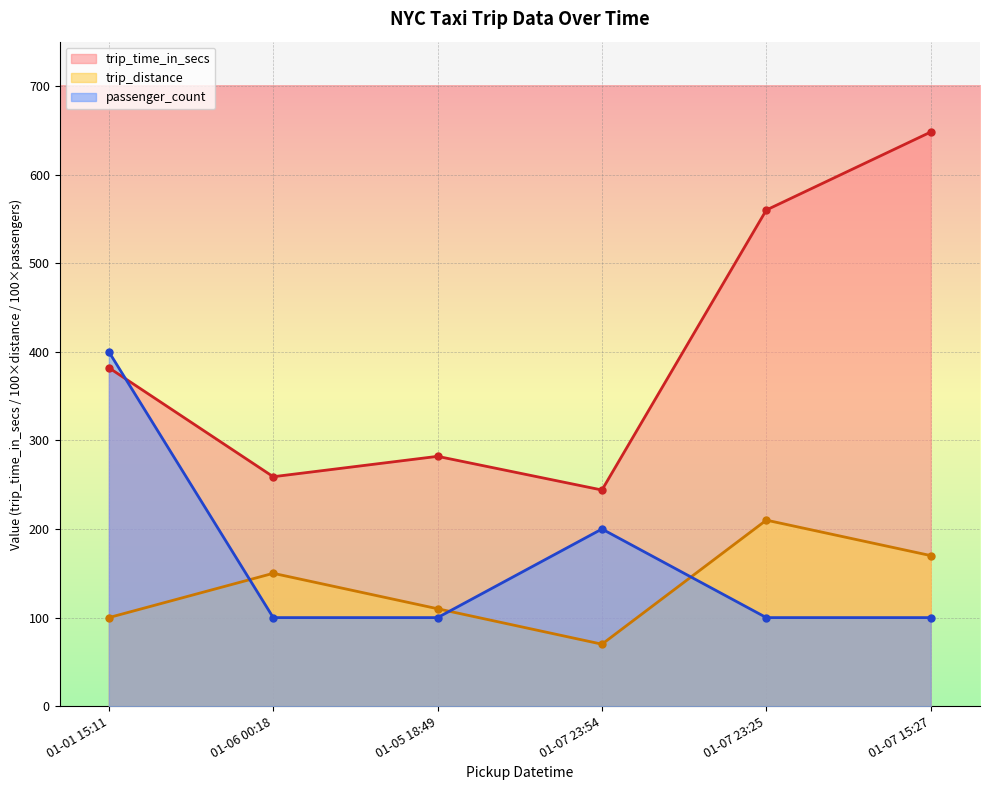

Is the value of trip_time_in_secs at 01-07 15:27 greater than the value of passenger_count at 01-07 23:25?

Yes